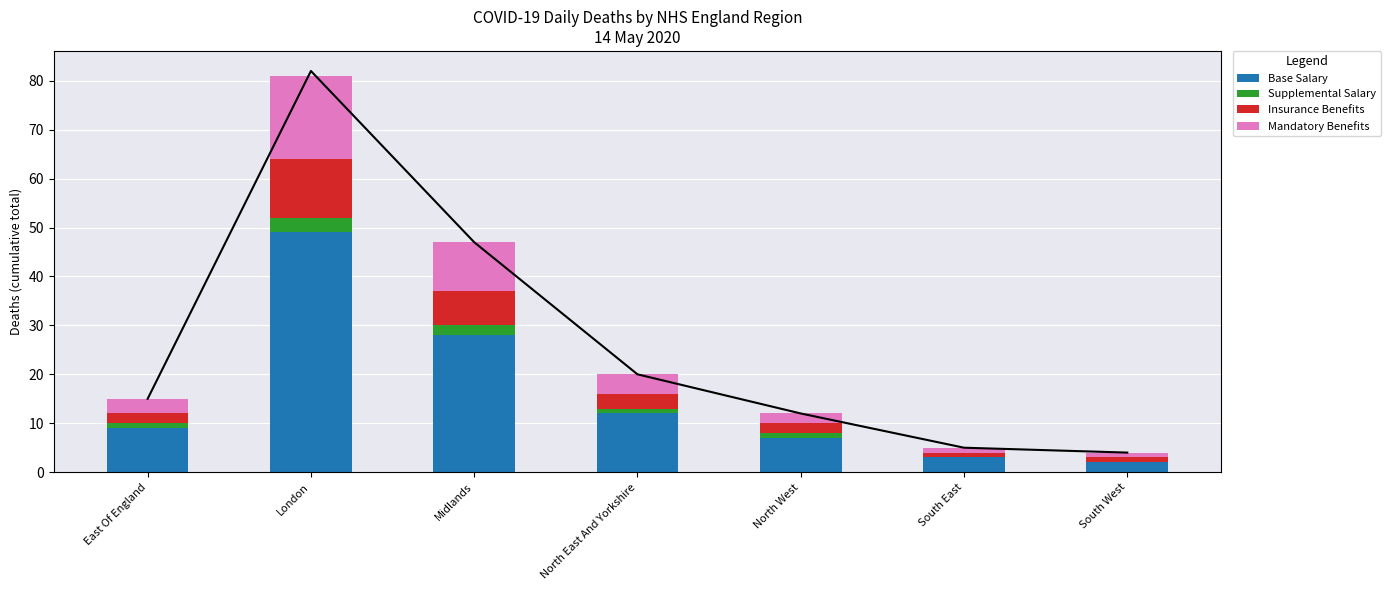

What is the maximum value for Mandatory Benefits?

17